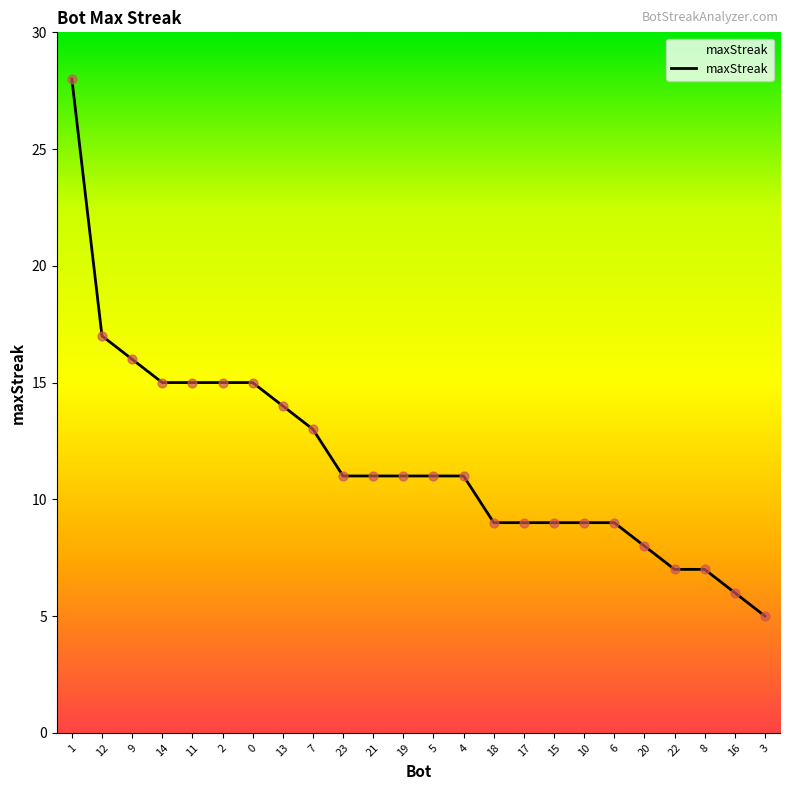

What is the change in value from 9 to 15?

-7